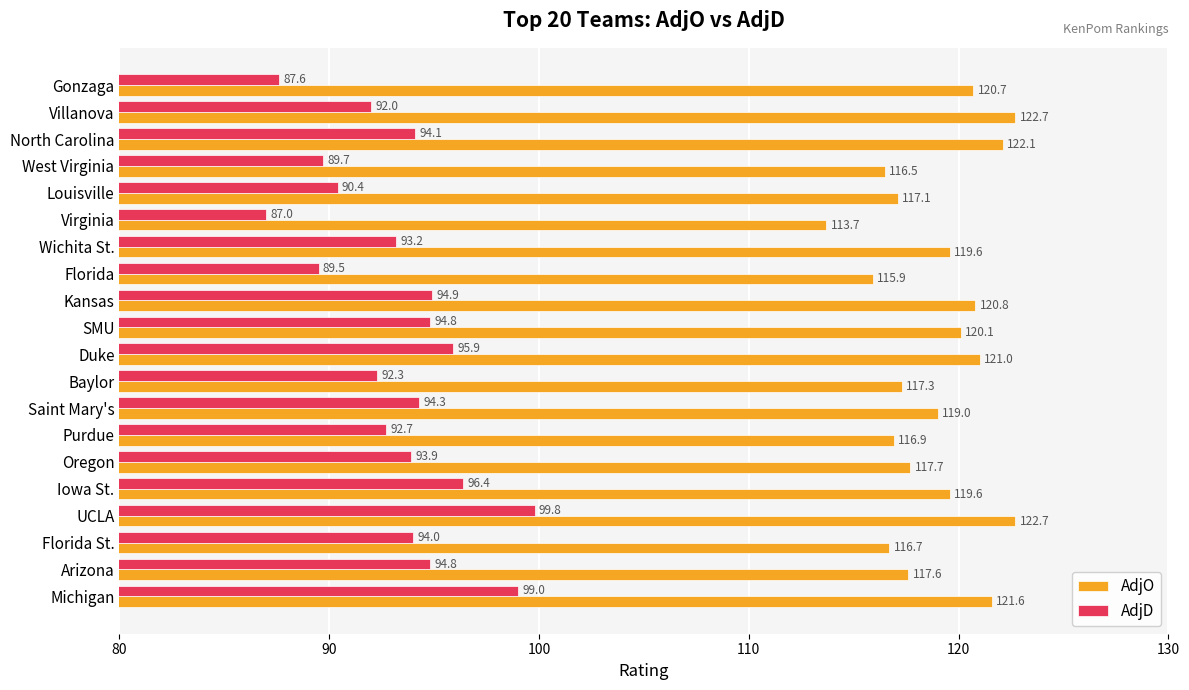

Where is AdjD nearest to the value 93?

Wichita St.